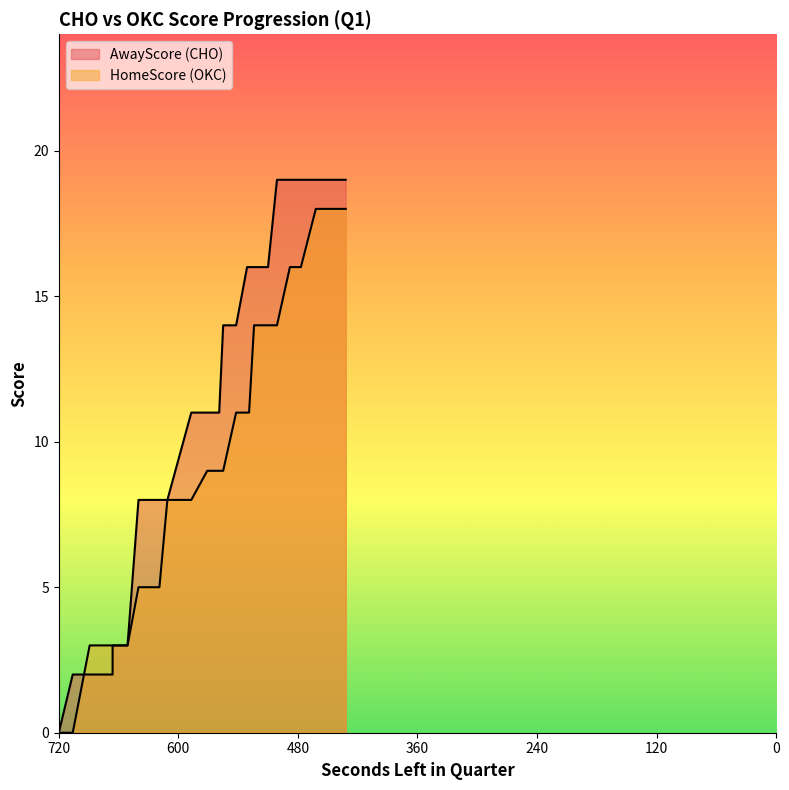

What is the sum of the HomeScore values at 477 and 571?

25